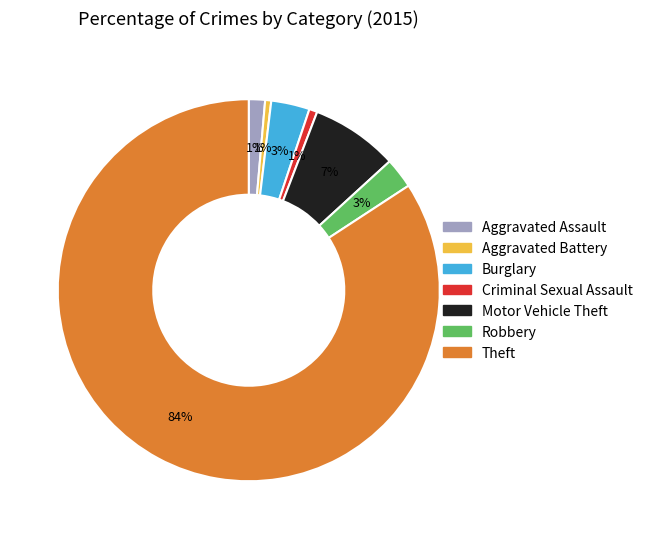

Combined, do Burglary and Aggravated Assault account for over 50%?

No